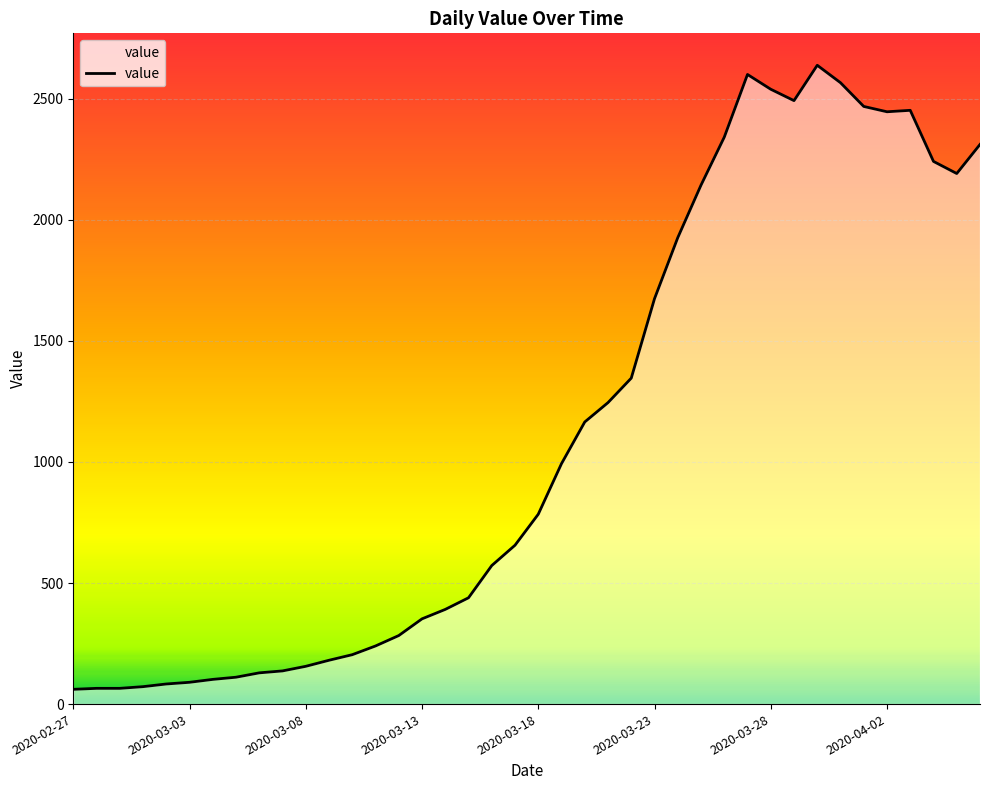

What is the difference between the maximum and minimum values?

2577